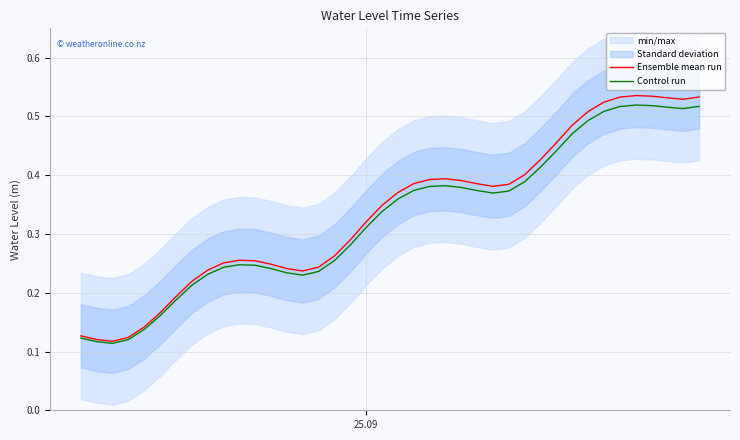

Reading left to right, extract all data points from this chart.

Ensemble mean run: 0.1	0.1	0.1	0.1	0.1	0.2	0.2	0.2	0.2	0.3	0.3	0.3	0.2	0.2	0.2	0.2	0.3	0.3	0.3	0.3	0.4	0.4	0.4	0.4	0.4	0.4	0.4	0.4	0.4	0.4	0.5	0.5	0.5	0.5	0.5	0.5	0.5	0.5	0.5	0.5
Control run: 0.1	0.1	0.1	0.1	0.1	0.2	0.2	0.2	0.2	0.2	0.2	0.2	0.2	0.2	0.2	0.2	0.3	0.3	0.3	0.3	0.4	0.4	0.4	0.4	0.4	0.4	0.4	0.4	0.4	0.4	0.4	0.5	0.5	0.5	0.5	0.5	0.5	0.5	0.5	0.5